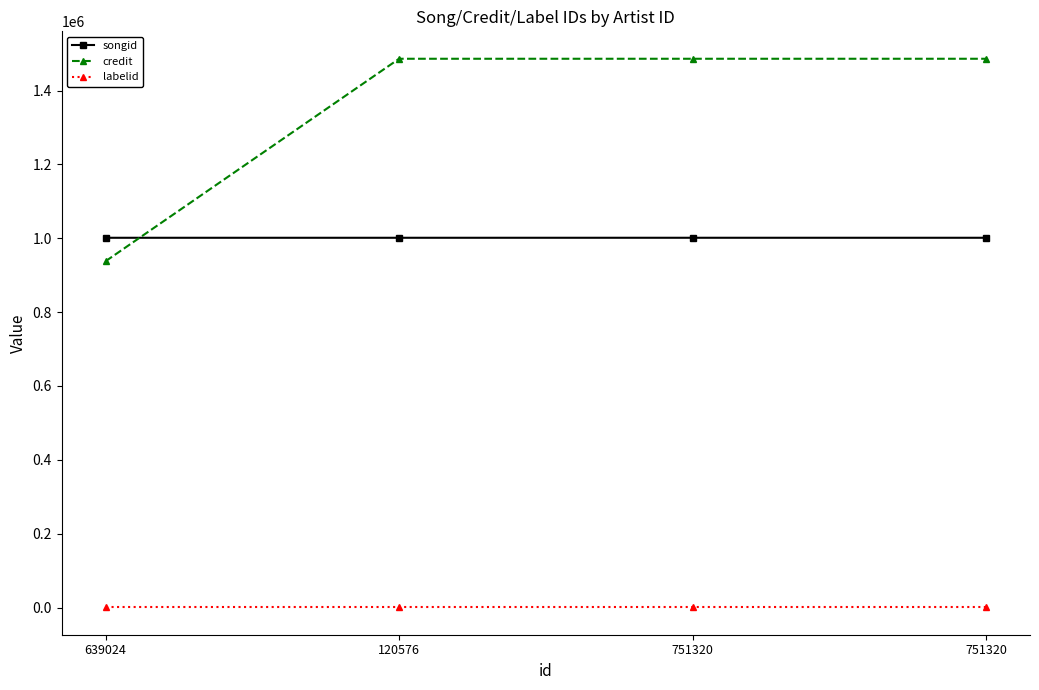

List the labels in order of labelid value, smallest first.

639024, 120576, 751320, 751320